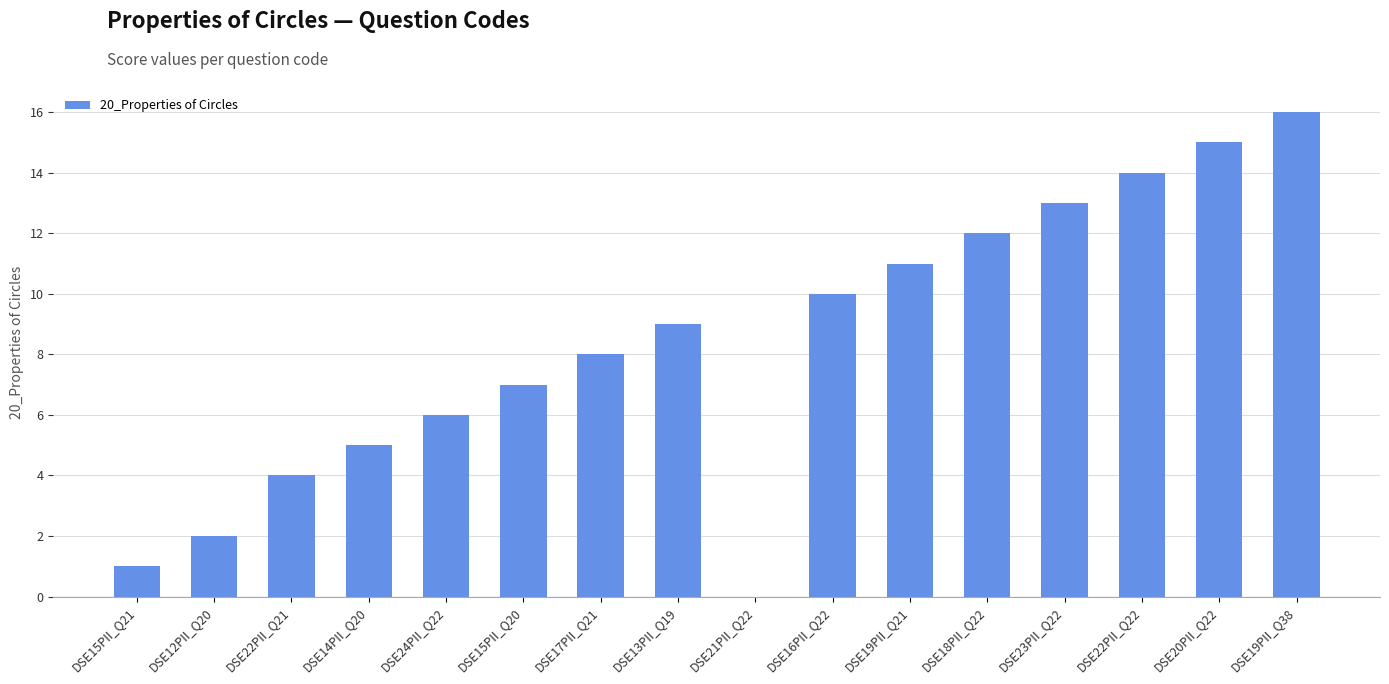

What is the sum of the values at DSE17PII_Q21 and DSE18PII_Q22?

20